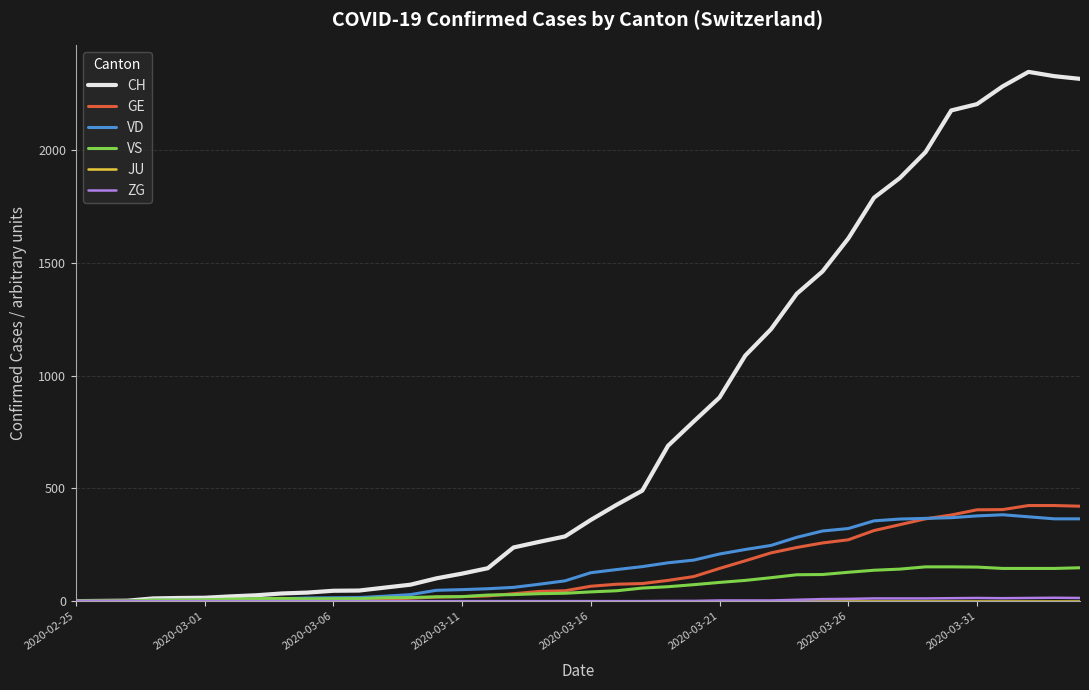

What is the maximum value for GE?

424